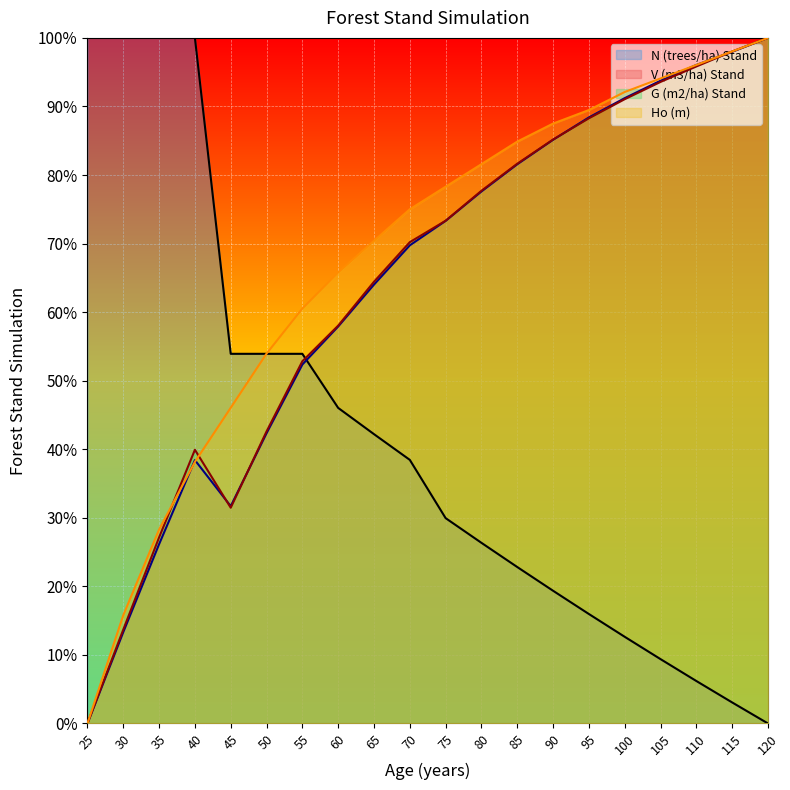

Between 25 and 30, which series saw the biggest shift?

Ho (m)